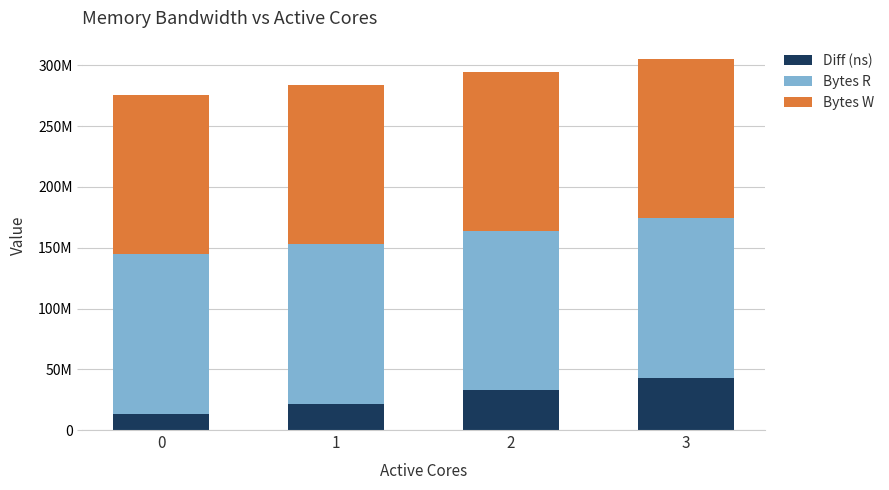

Are the bars horizontal?

No